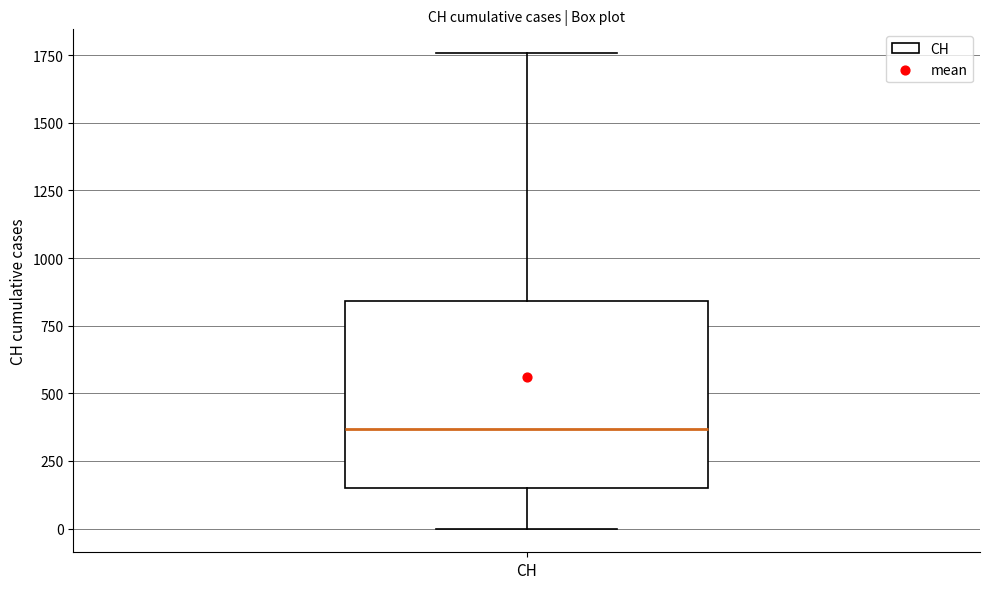

Read this box plot against the y-axis: the position of the median line, the range covered by the box, and the ends of both whiskers. The values are not printed on the chart, so give them approximately, as read against the axis.

median 350, box 150 to 850, whiskers 0 to 1750